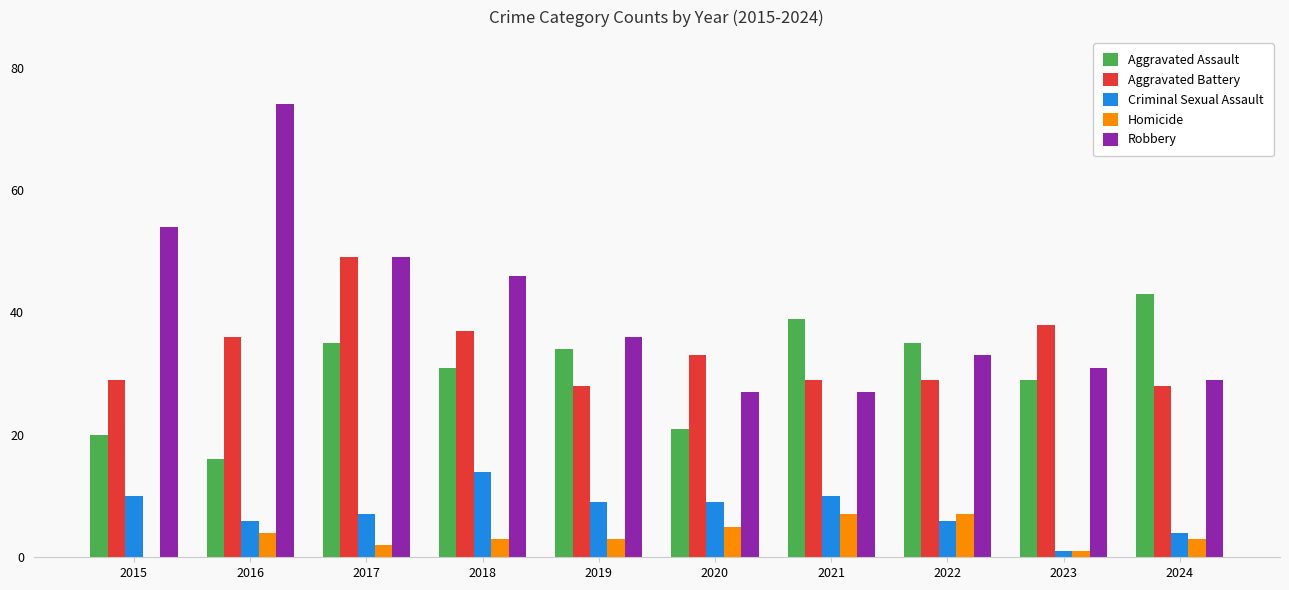

Where is Aggravated Assault nearest to the value 29?

2023